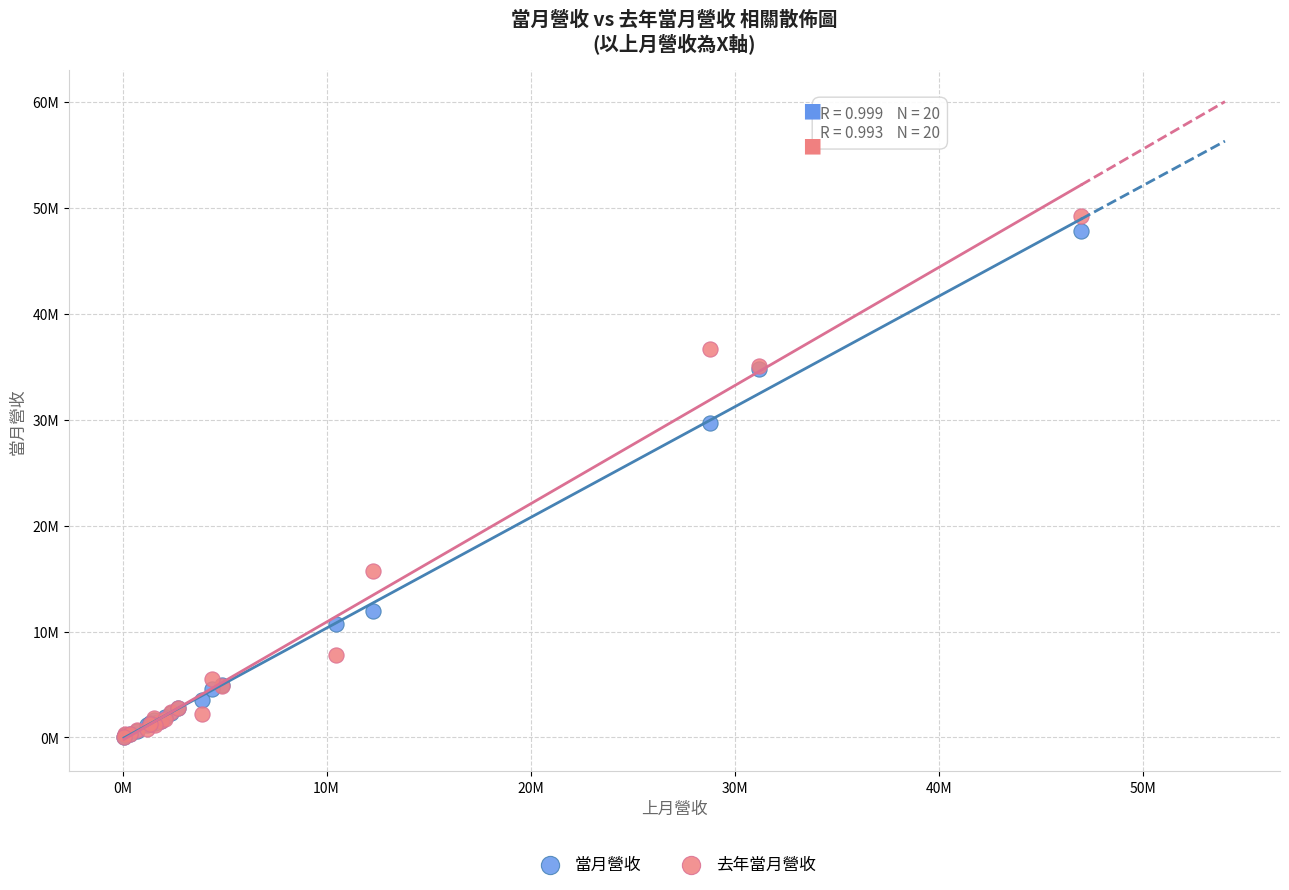

What are all the series names shown in the legend?

當月營收, 去年當月營收